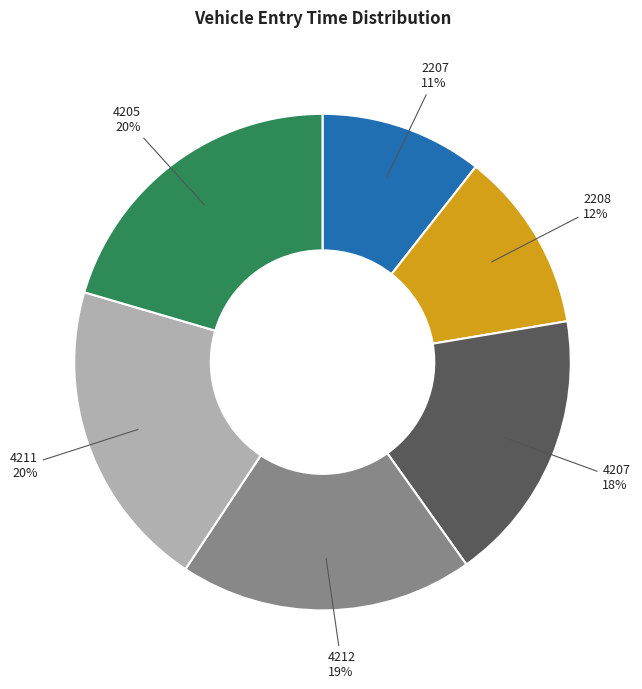

Does 4205 represent more than half of the total?

No